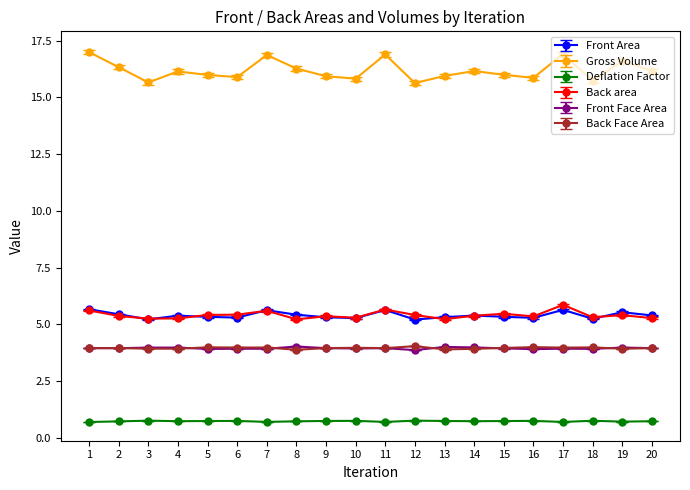

True or false: Deflation Factor has more than 2 points higher than both neighbors.

True